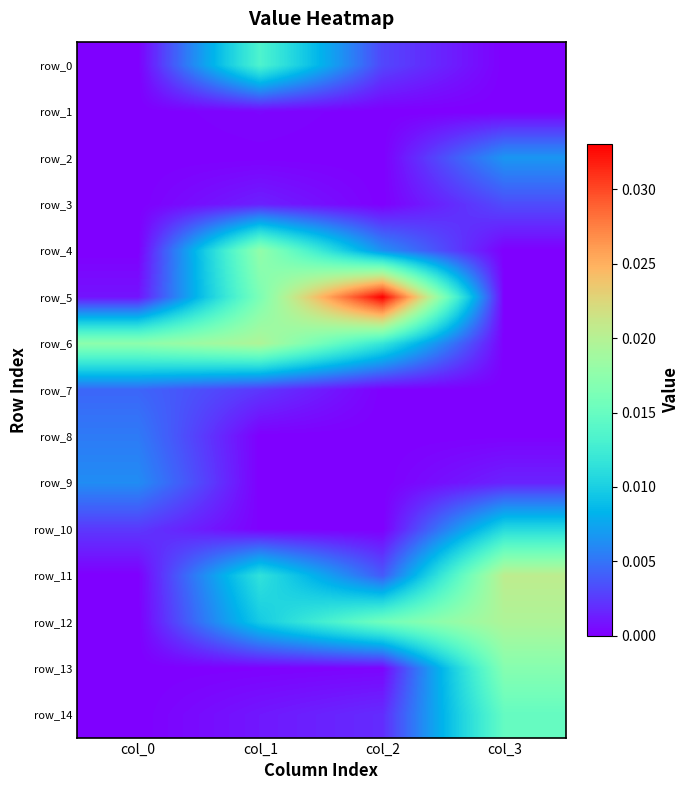

How many series are shown in this chart?

15